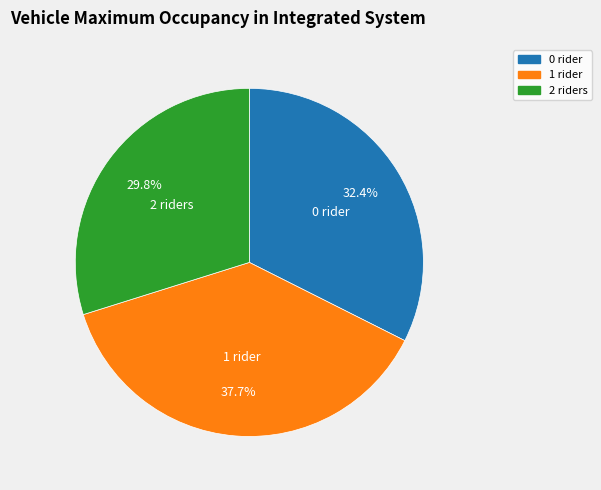

Does any single category account for the majority?

No